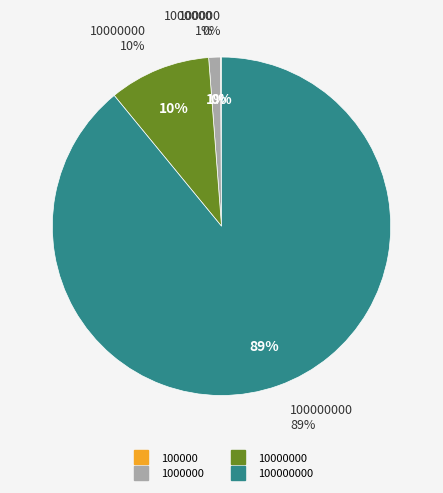

To the nearest percent, what is the difference between the largest and smallest slice percentages?

89%